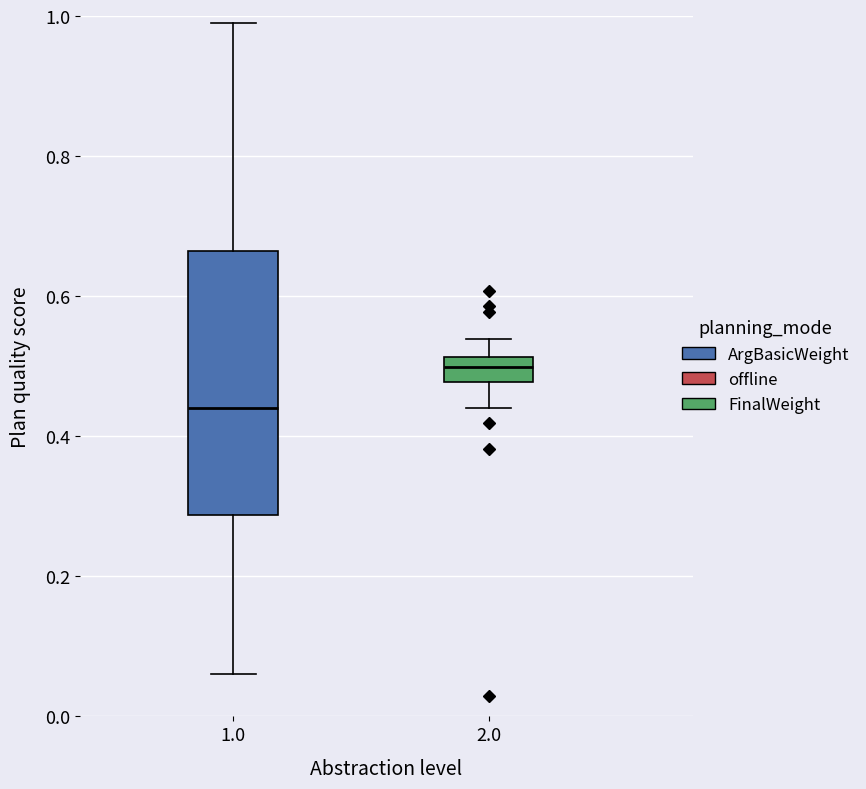

Reading left to right, transcribe this box plot: for each box, give where its median line is, the range the box spans, and where its two whiskers end, as read against the y-axis. The values are not printed on the chart, so give them approximately, as read against the axis.

1.0: median 0.44, box 0.28 to 0.66, whiskers 0.06 to 1.00
2.0: median 0.50, box 0.48 to 0.52, whiskers 0.44 to 0.54